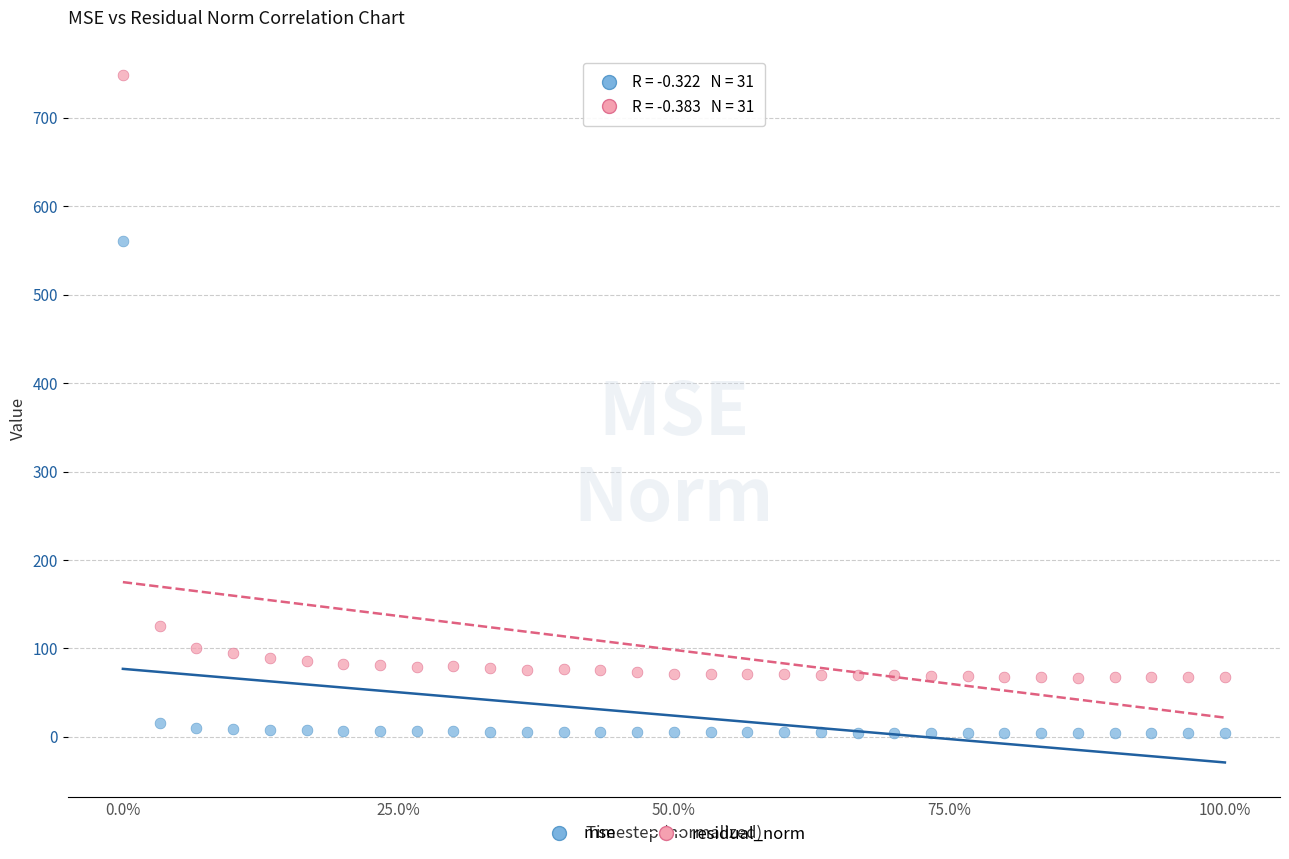

Across all series, what Y value is closest to 376?

560.3